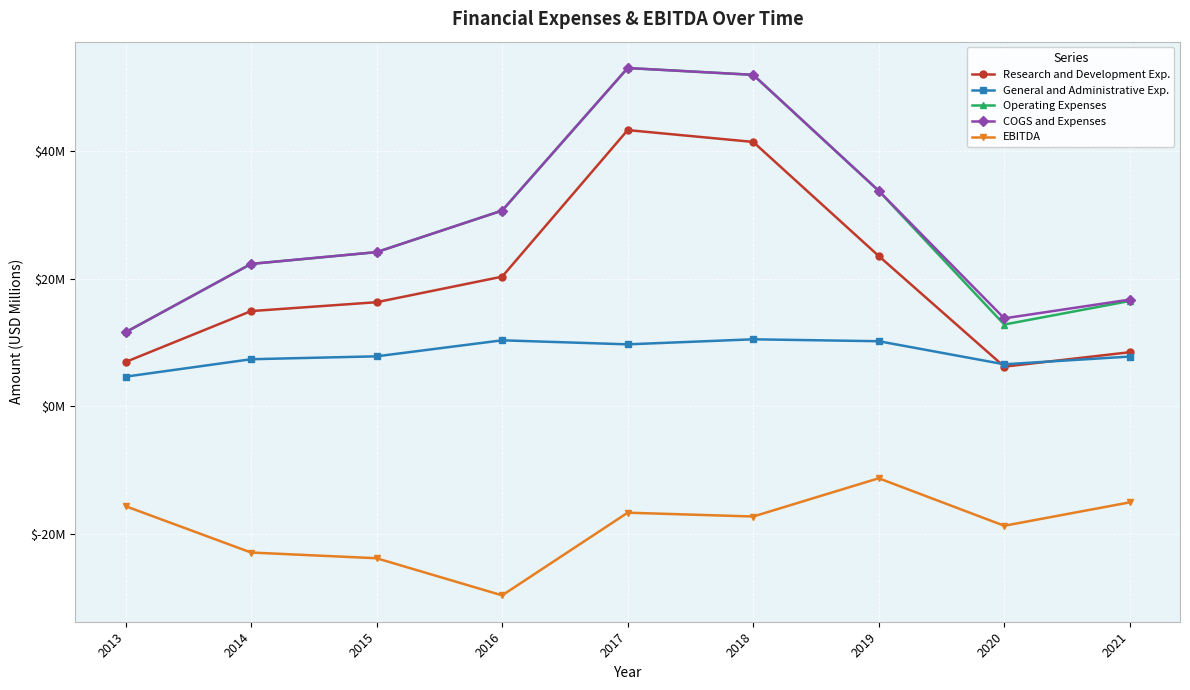

What is the lowest value of the General and Administrative Exp. series?

4.7